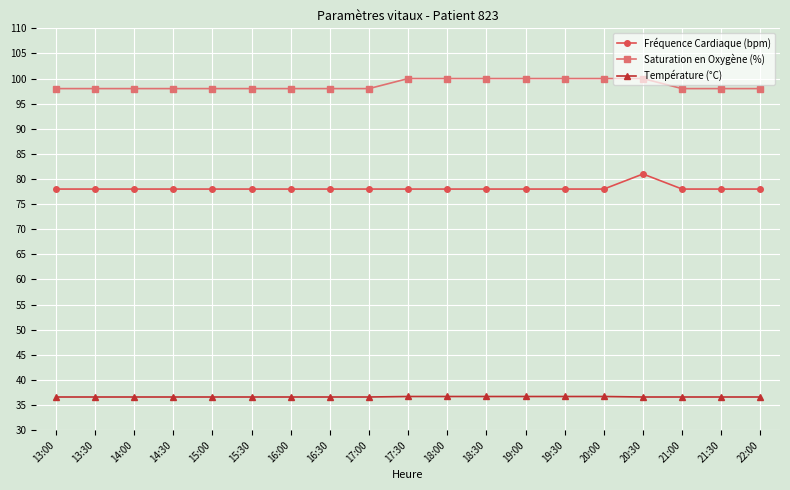

What is the sum of all Saturation en Oxygène (%) values?

1876.0